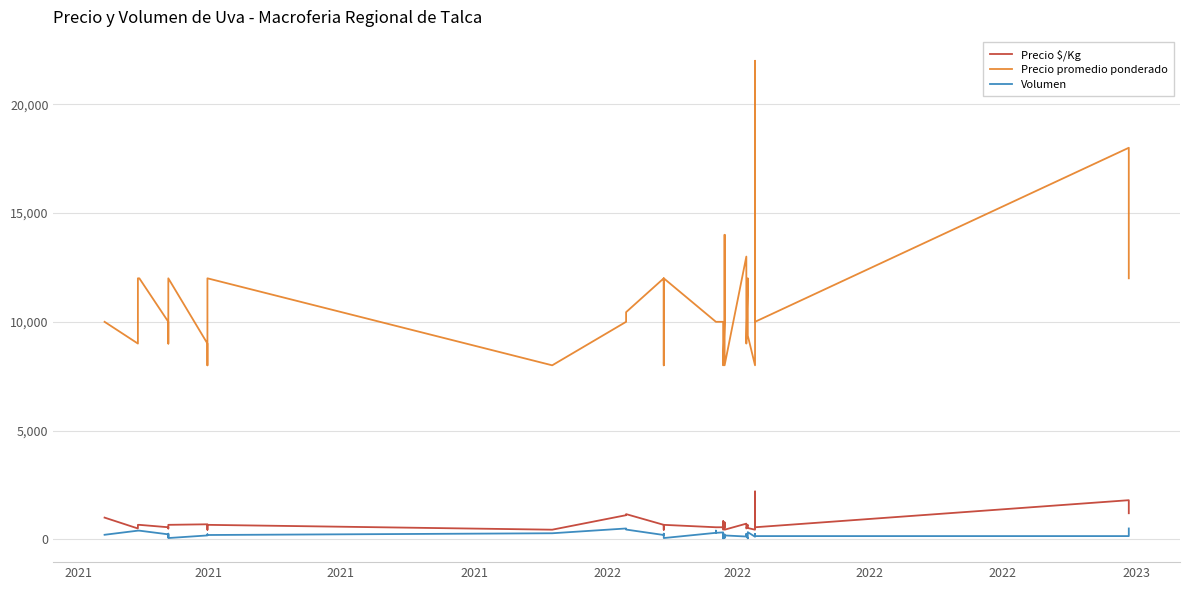

What is the spread (max minus min) of values at 2022?

9770